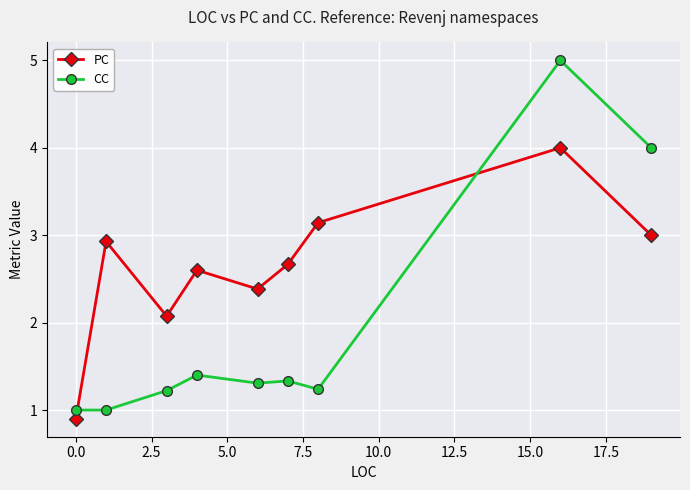

What is the average value of the PC series?

2.6